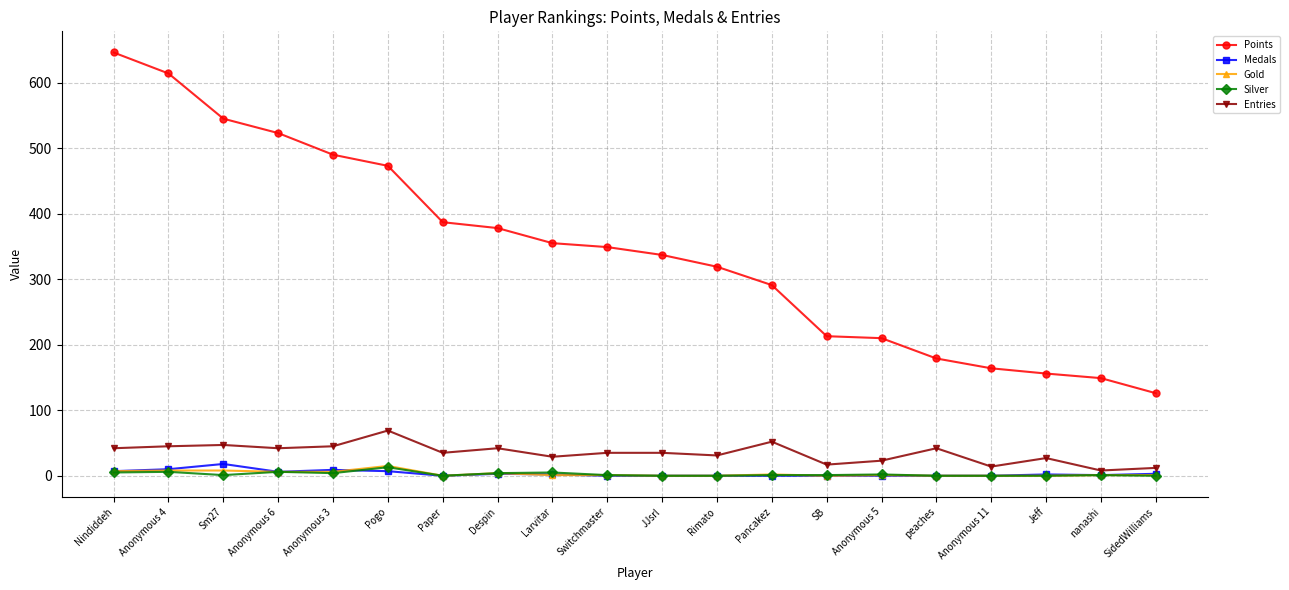

How many values in the Points series are below 349?

10